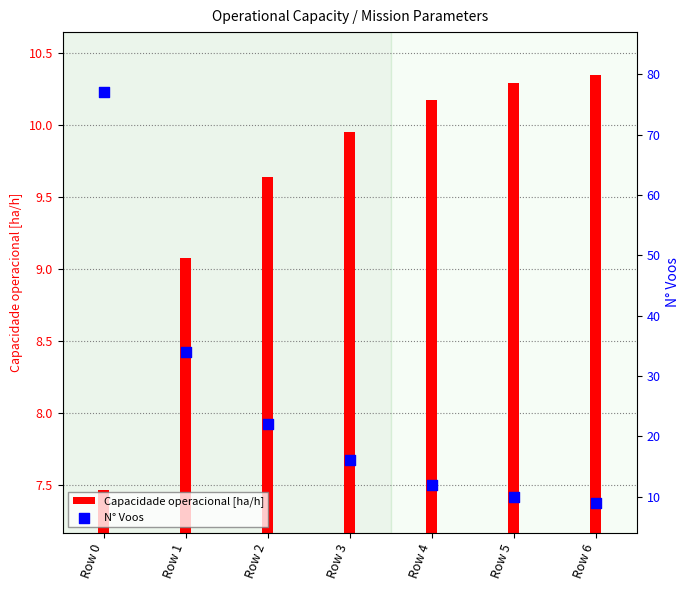

What is the total value across all series at Row 6?

19.3